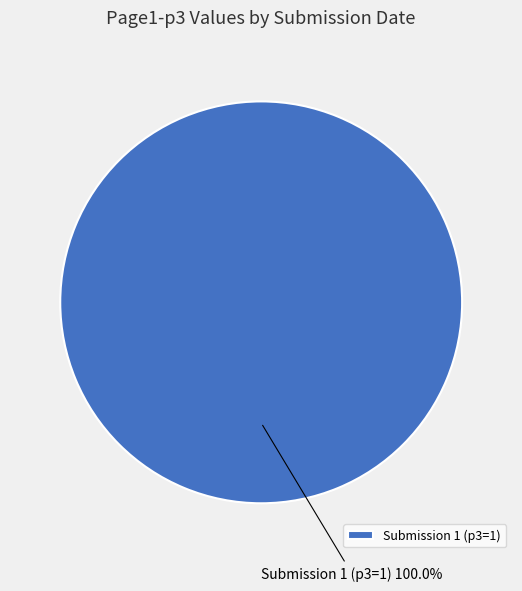

Rank the categories by value from lowest to highest.

Submission 1 (p3=1)